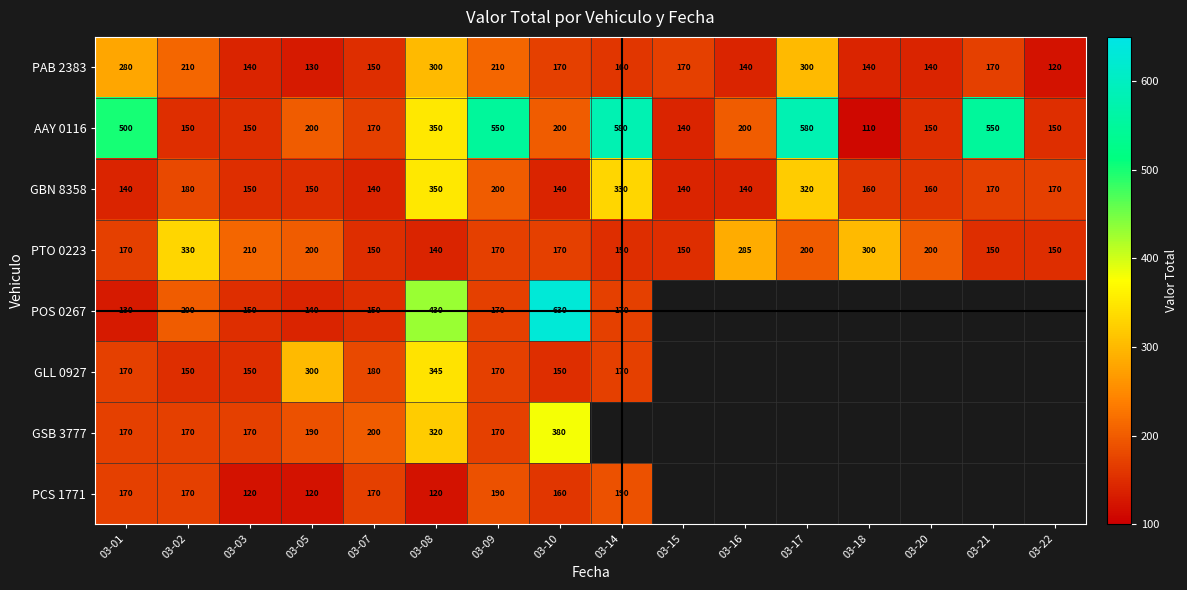

How many data points in PAB 2383 are less than 170?

8